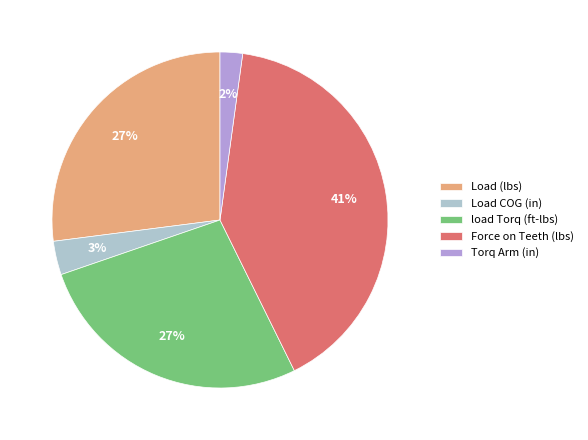

Combined, do Load (lbs) and Force on Teeth (lbs) account for over 50%?

Yes